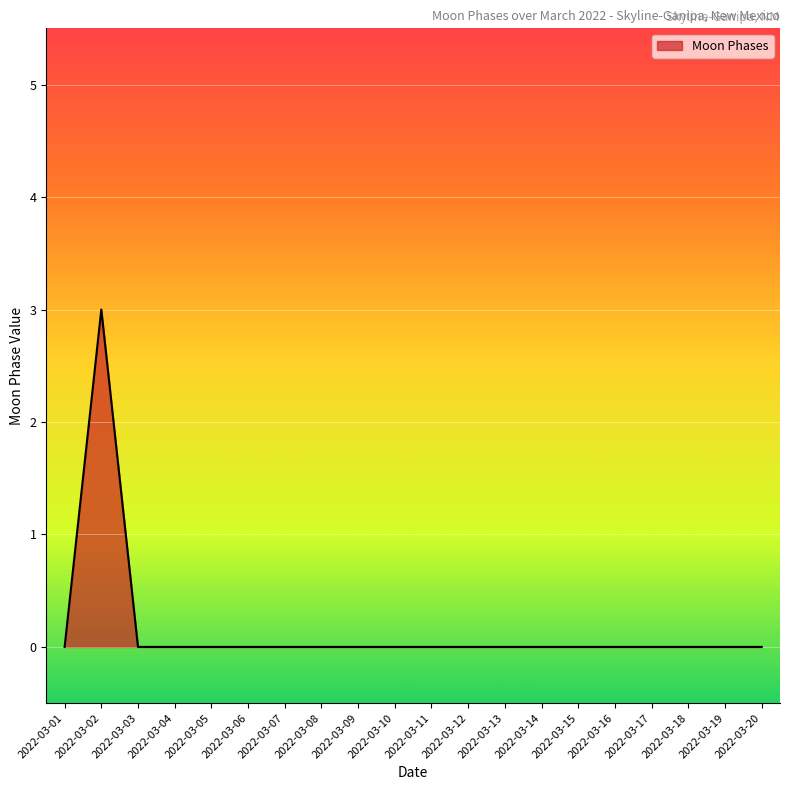

Is it true that the value at 2022-03-02 is 1?

False